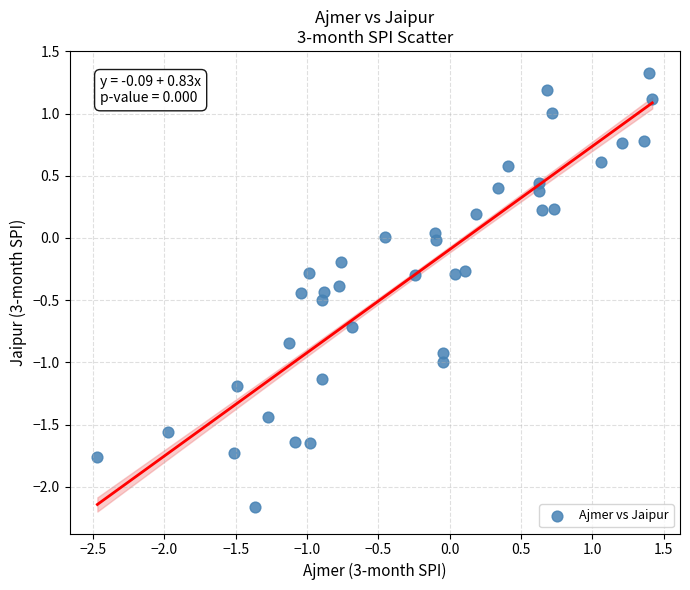

What is the range of X values (max minus min)?

3.9